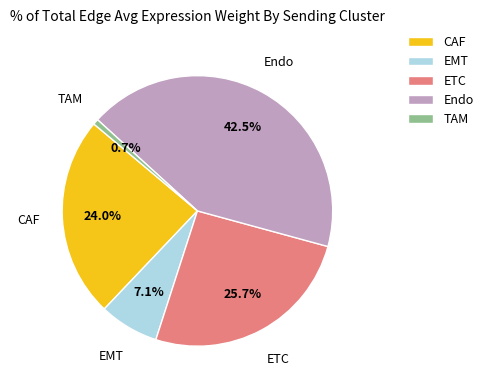

How much of the chart is everything except CAF?

76.0%